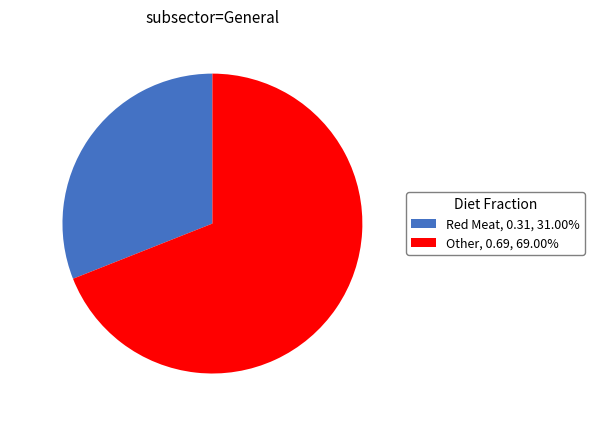

Does any single category account for the majority?

Yes